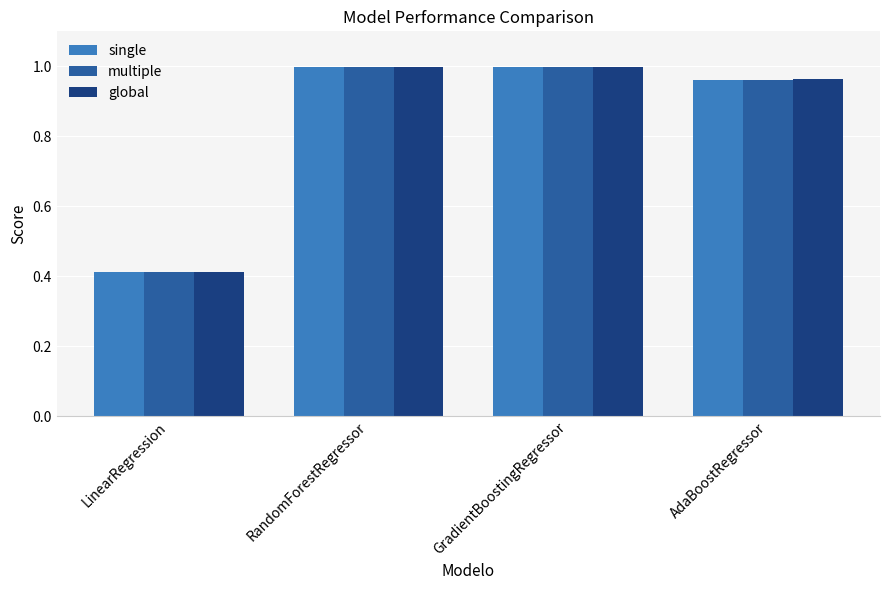

At how many categories does at least one series exceed 0?

4